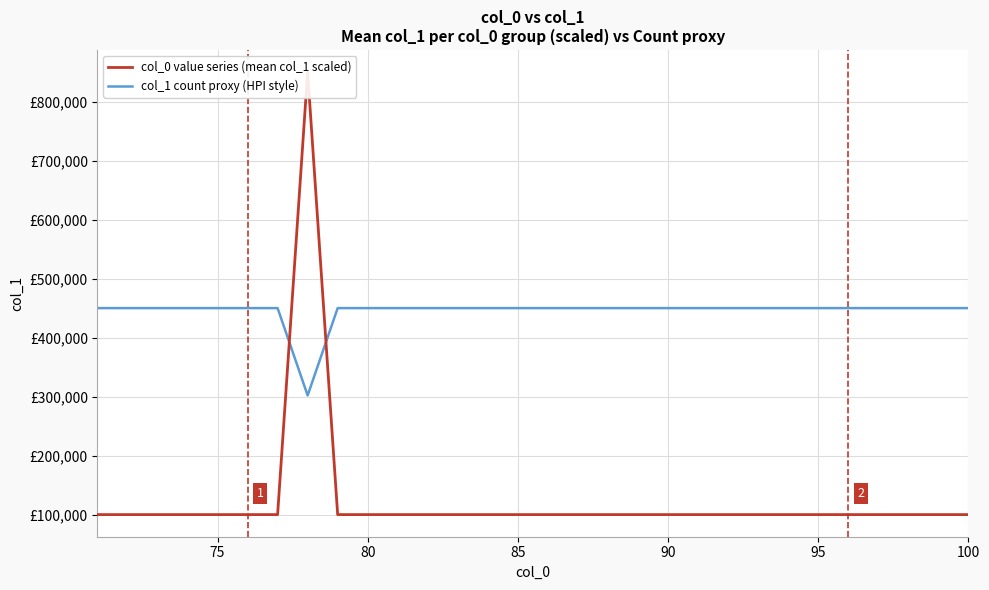

List the series in order of their overall mean, highest first.

col_1 count proxy (HPI style), col_0 value series (mean col_1 scaled)